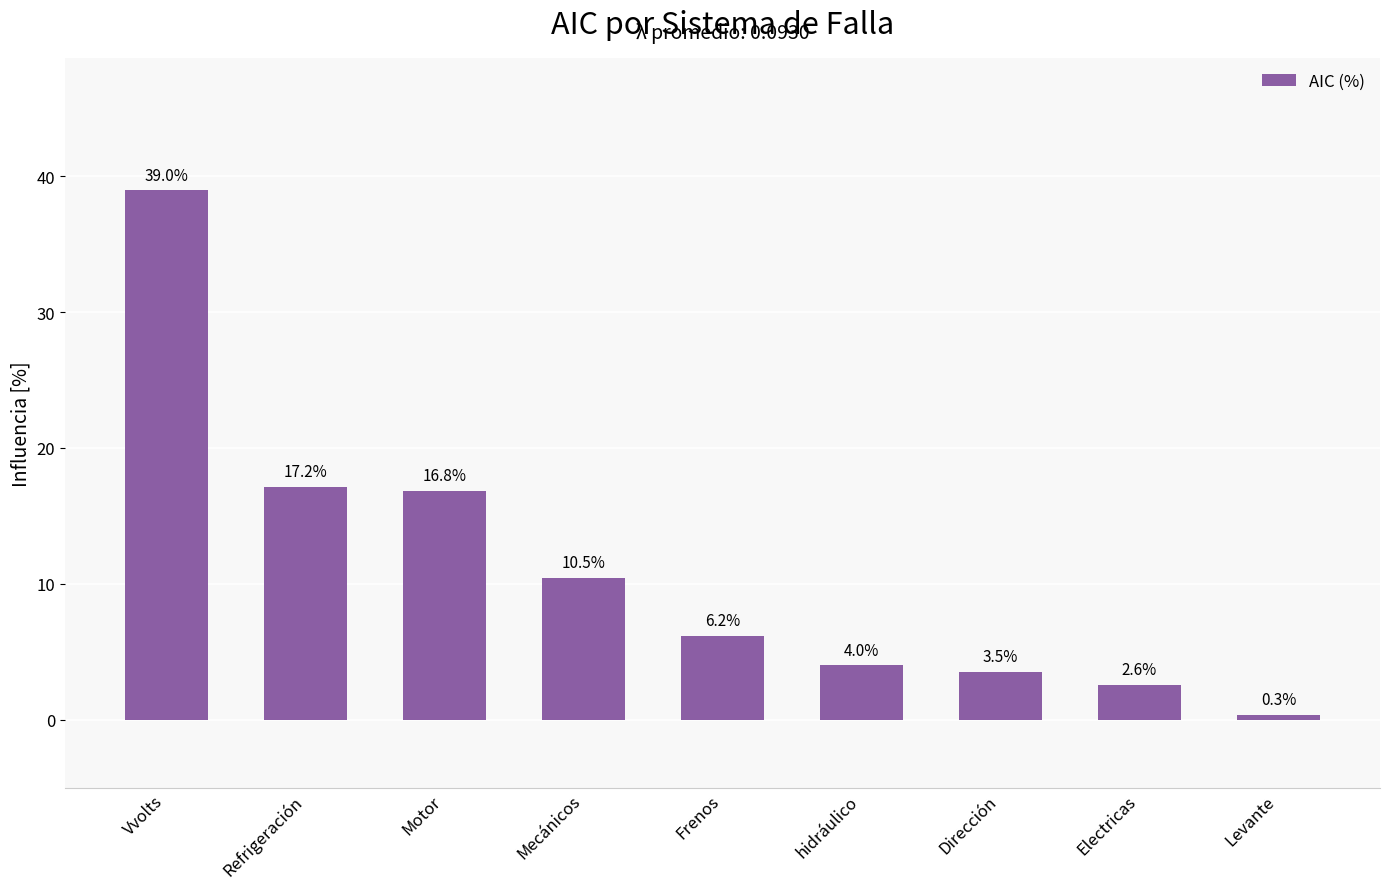

What is the label of the 9th bar from the left?

Levante